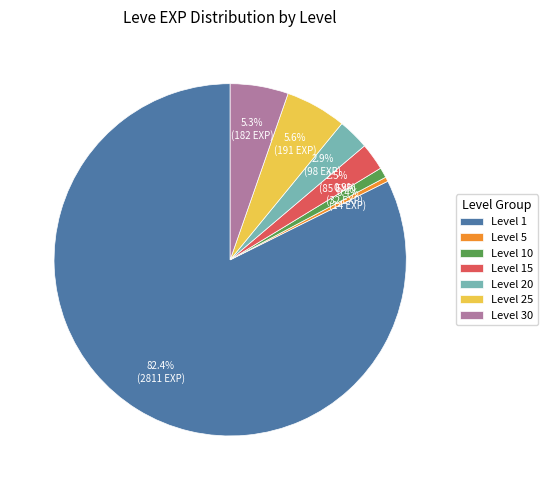

Is the sum of Level 25 and Level 20 greater than half?

No